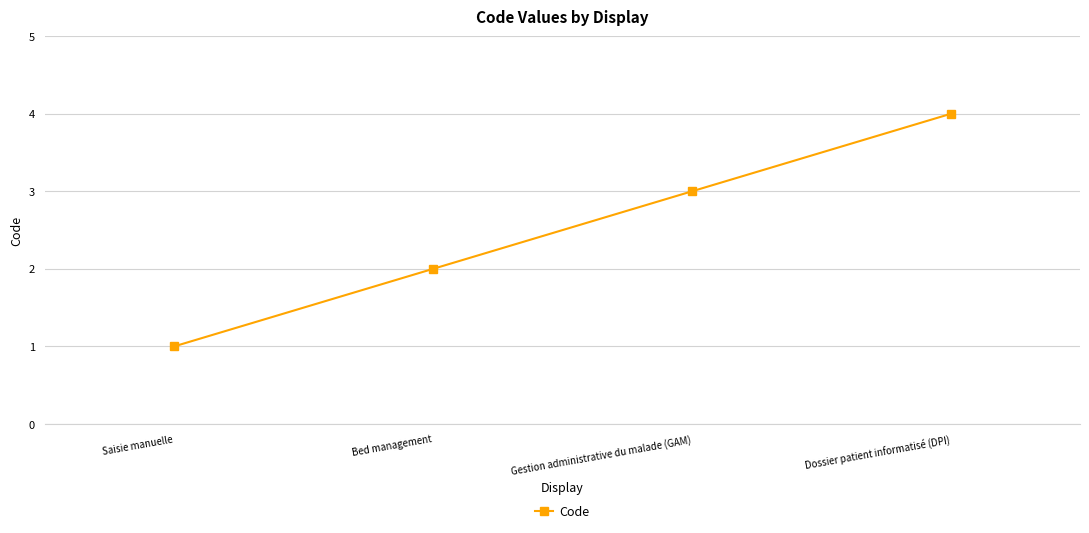

At which category does the chart reach its peak across all series?

Dossier patient informatisé (DPI)